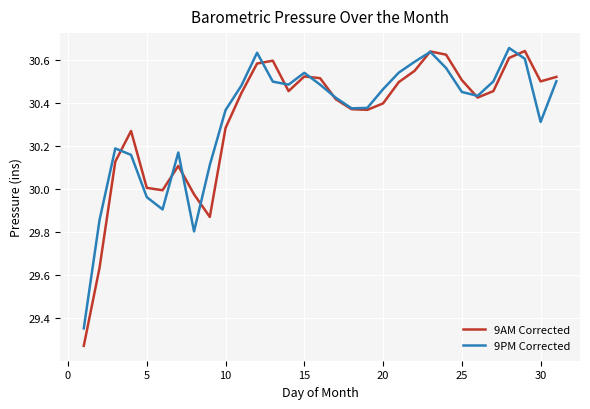

Which series has the widest spread of values?

9AM Corrected